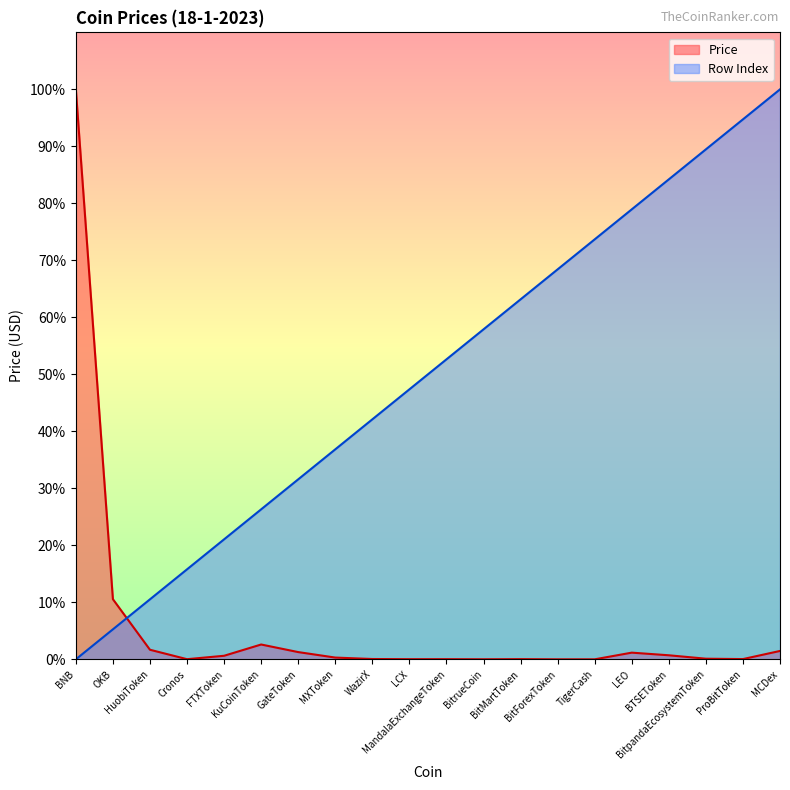

What is the total value across all series at MXToken?

37.2